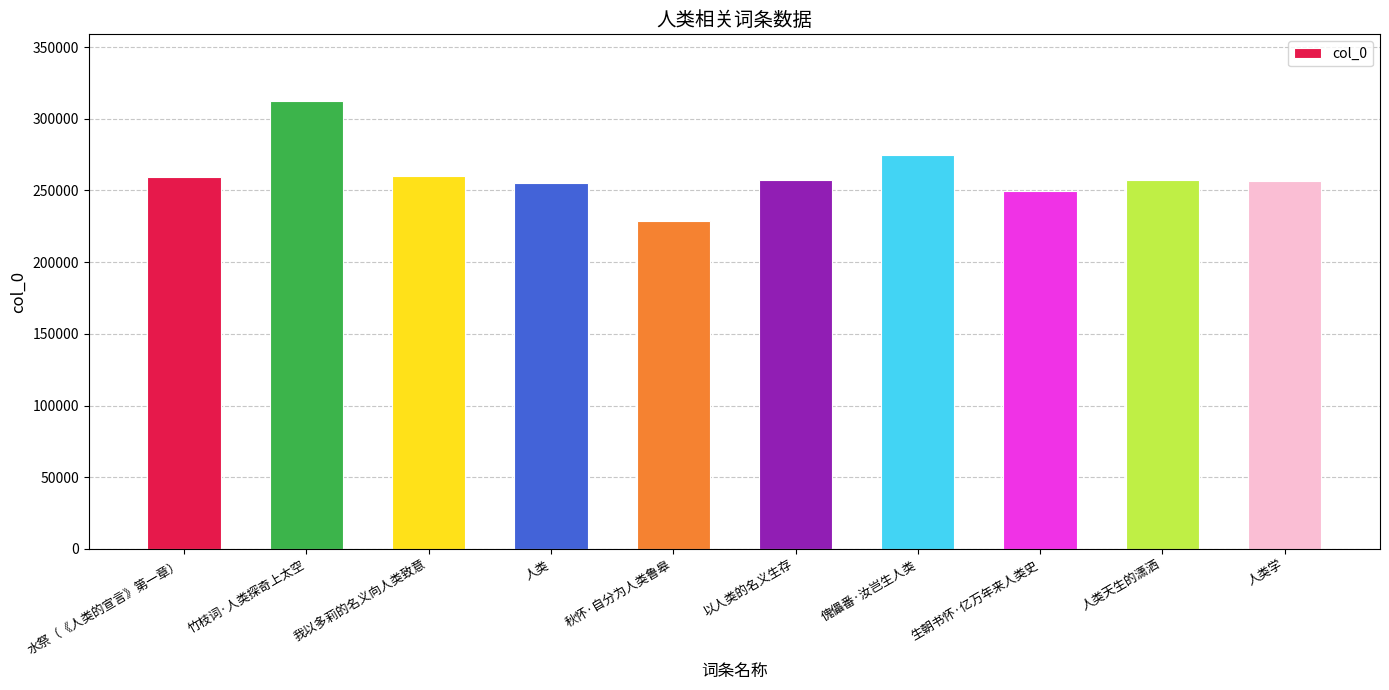

What is the difference between the maximum and minimum values?

83051